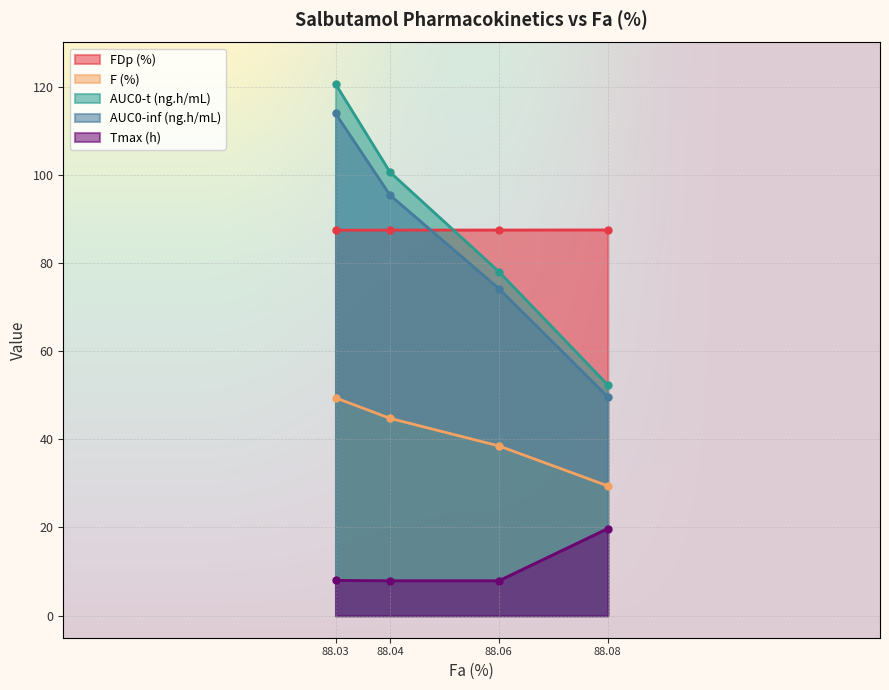

What is the difference between the AUC0-t (ng.h/mL) values at 88.04 and 88.06?

22.6